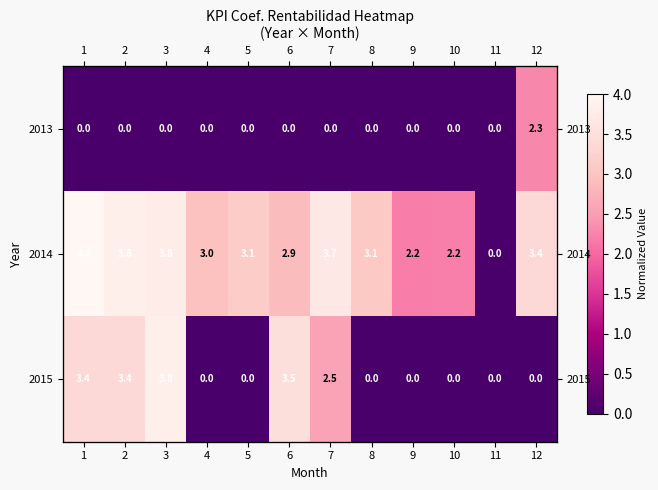

What is the total value across all series at 3?

7.6